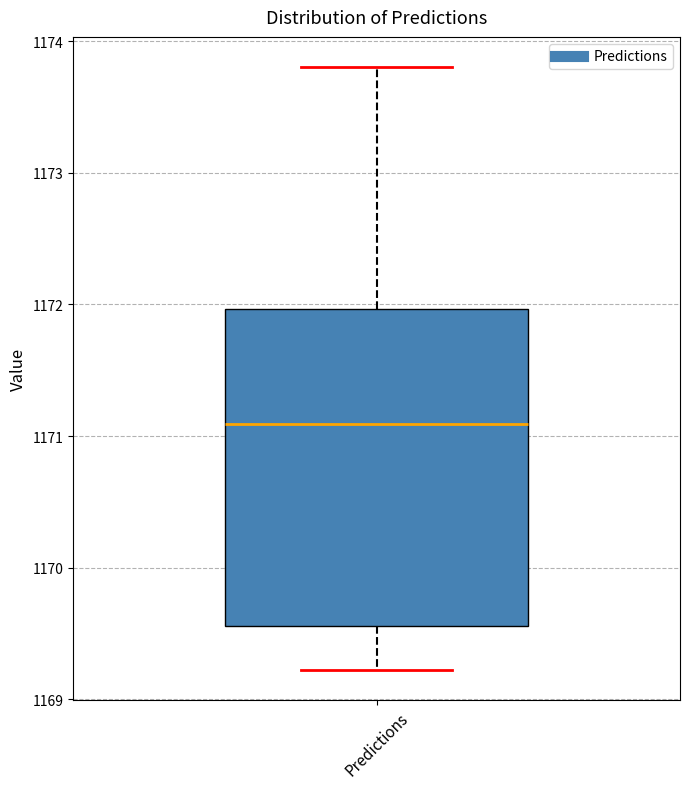

Transcribe this box plot: give where the median line is, the range the box spans, and where the two whiskers end, as read against the y-axis. The values are not printed on the chart, so give them approximately, as read against the axis.

median 1171.1, box 1169.6 to 1172.0, whiskers 1169.2 to 1173.8